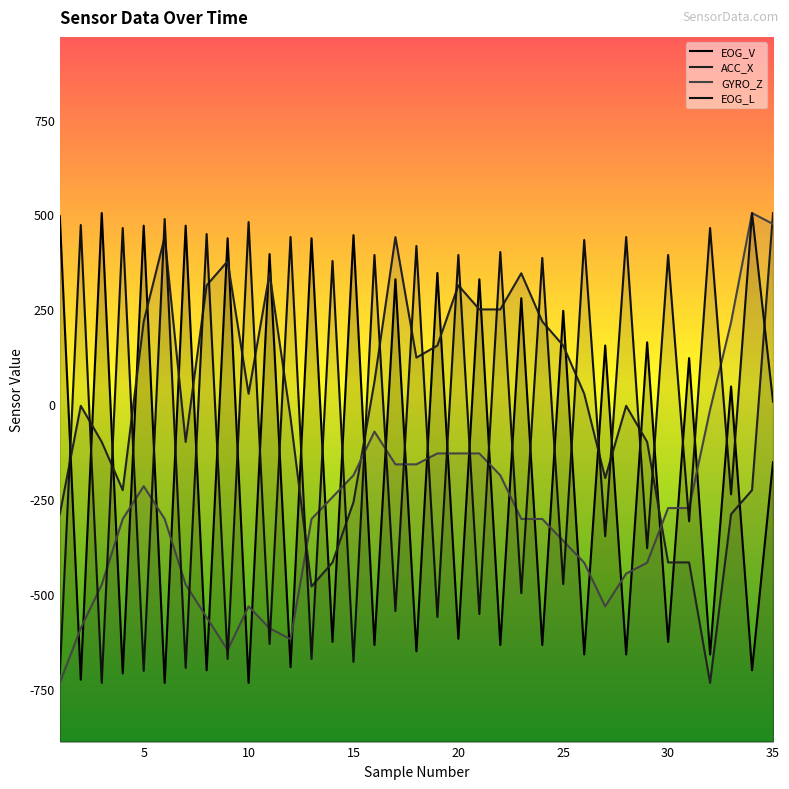

What is the average value of the EOG_V series?

-168.6